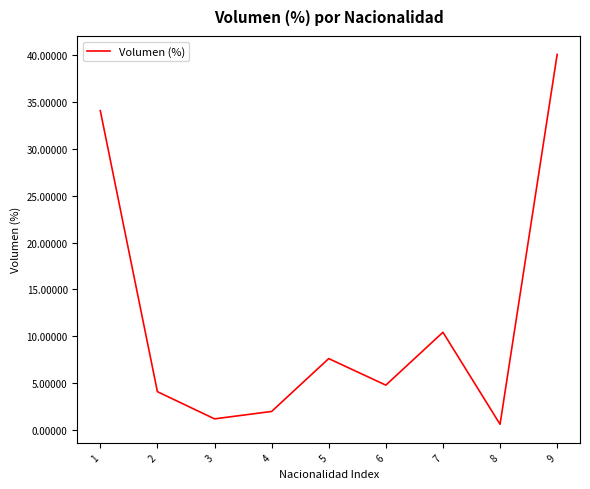

What is the smallest value displayed?

0.6